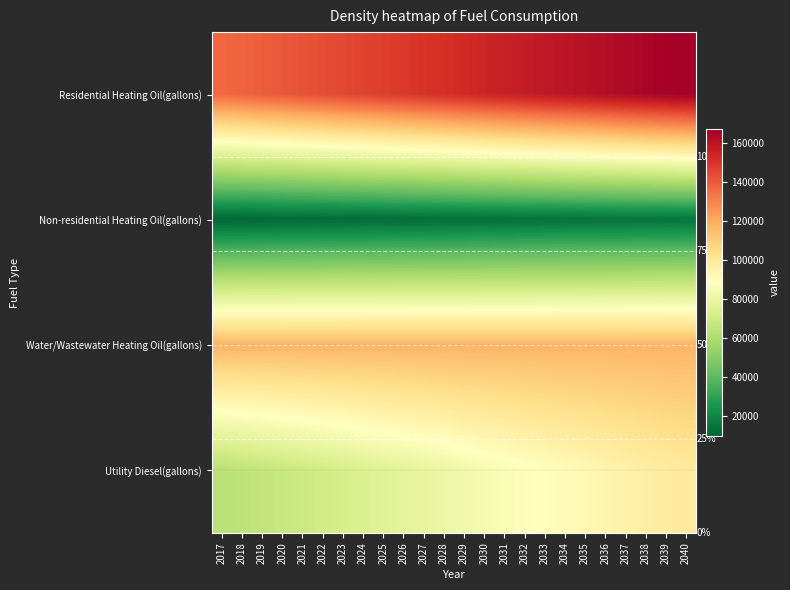

The Residential Heating Oil(gallons) series shows 151532.9 at 2028. True or false?

True